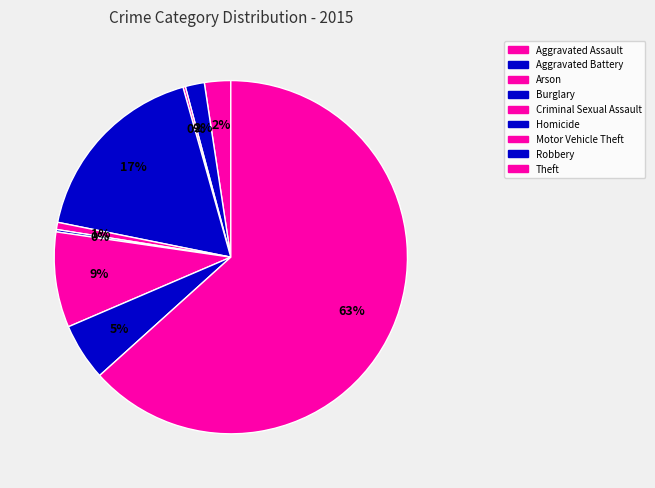

True or false: Robbery accounts for 5% of the total.

True